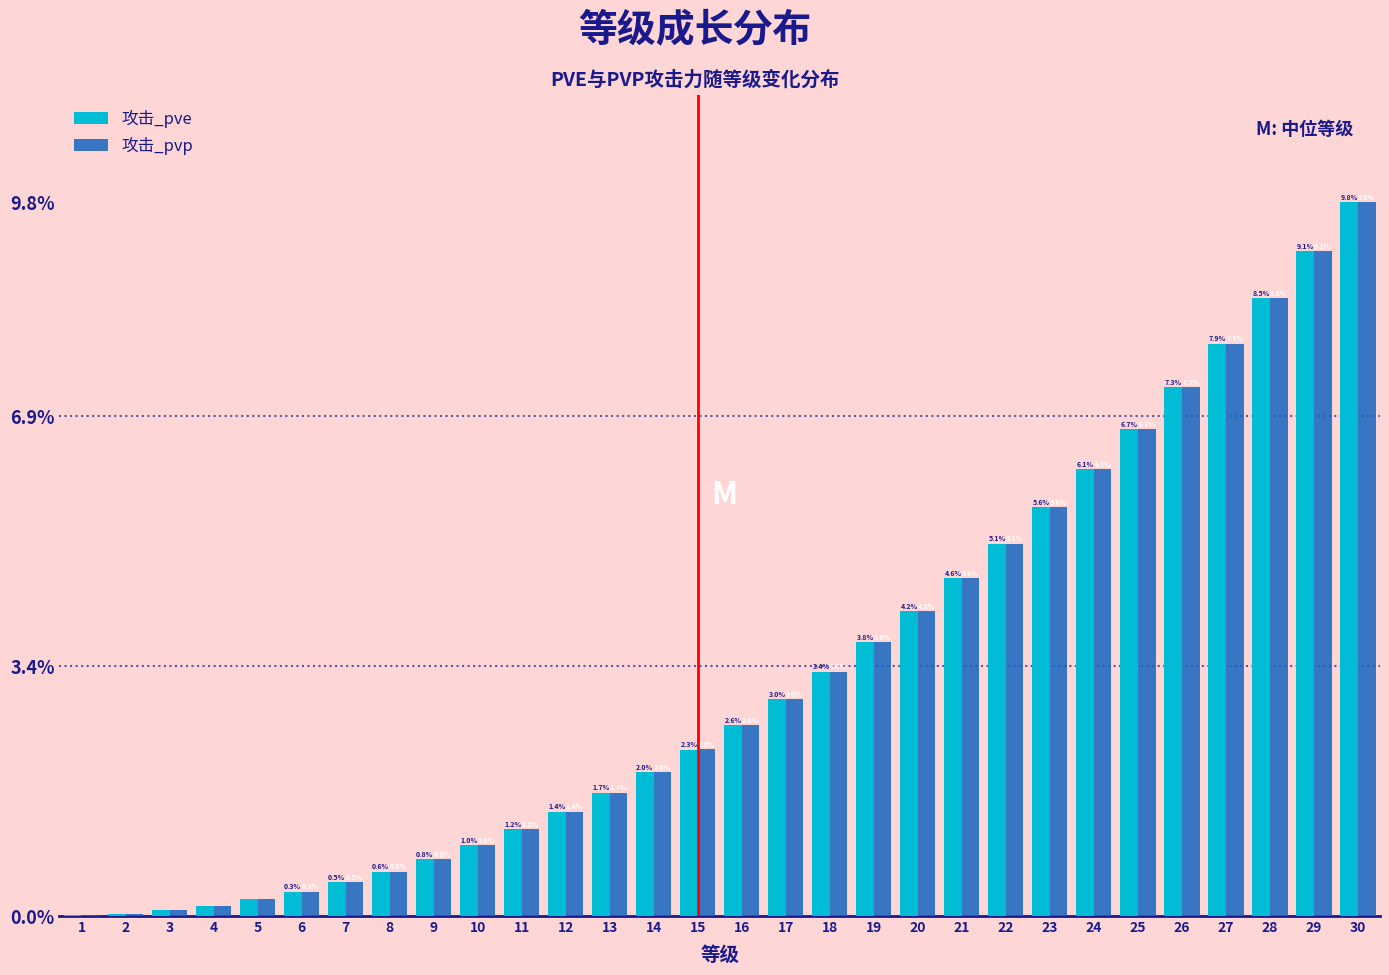

Is the value of 攻击_pve at 26 greater than the value of 攻击_pvp at 11?

Yes